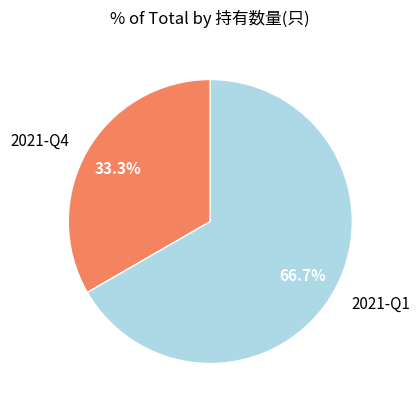

What percentage is the 2021-Q4 slice, to the nearest percent?

33%